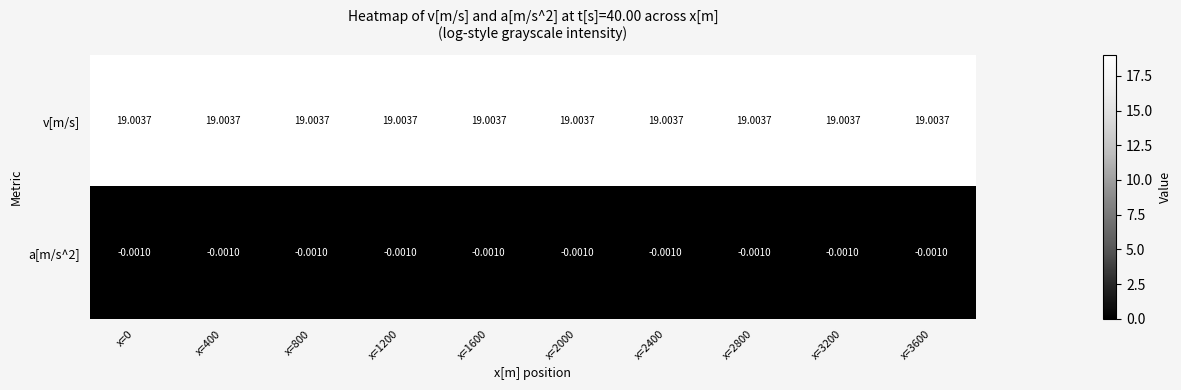

Which series has the largest total across all categories?

v[m/s]